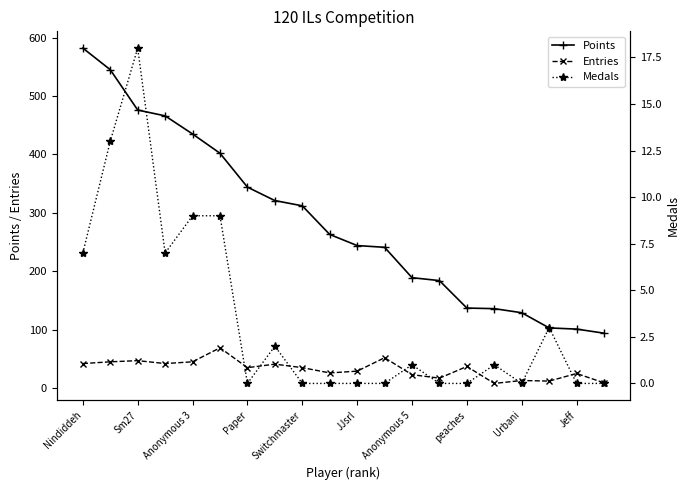

The Entries series shows 61 at Paper. True or false?

False